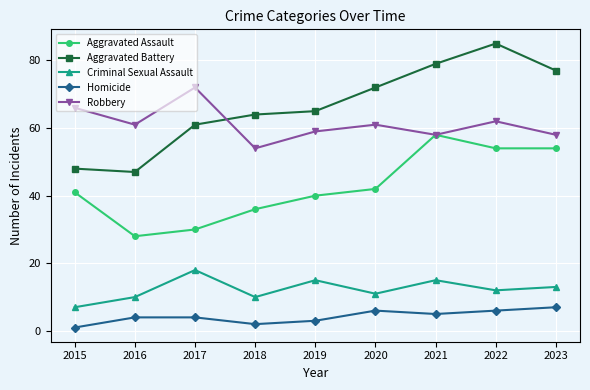

Which series has the largest total across all categories?

Aggravated Battery